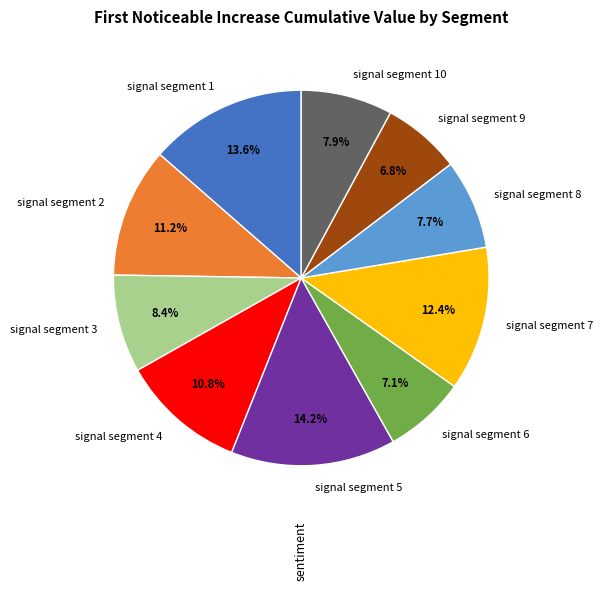

Does any single category account for the majority?

No